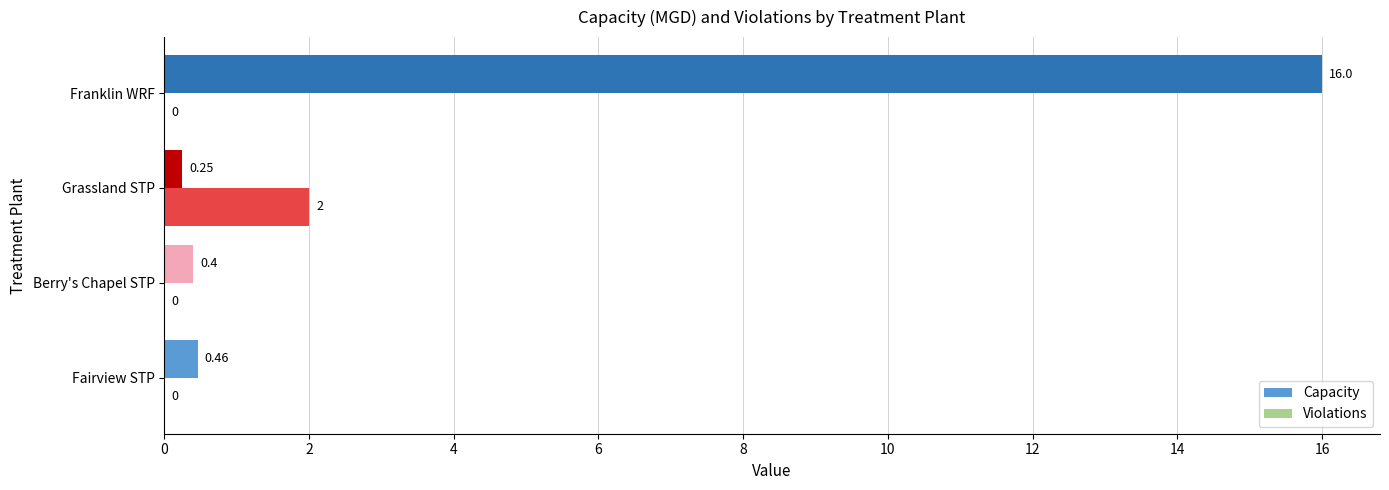

What are all the series names shown in the legend?

Capacity, Violations